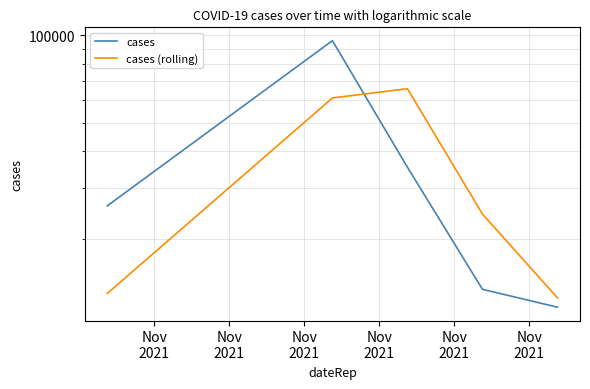

Reading left to right, transcribe all the data shown in this chart.

cases: Nov
2021=25975.0	Nov
2021=95935.0	Nov
2021=35255.0	Nov
2021=13421.0	Nov
2021=11650.0
cases (rolling): Nov
2021=12987.5	Nov
2021=60955.0	Nov
2021=65595.0	Nov
2021=24338.0	Nov
2021=12535.5